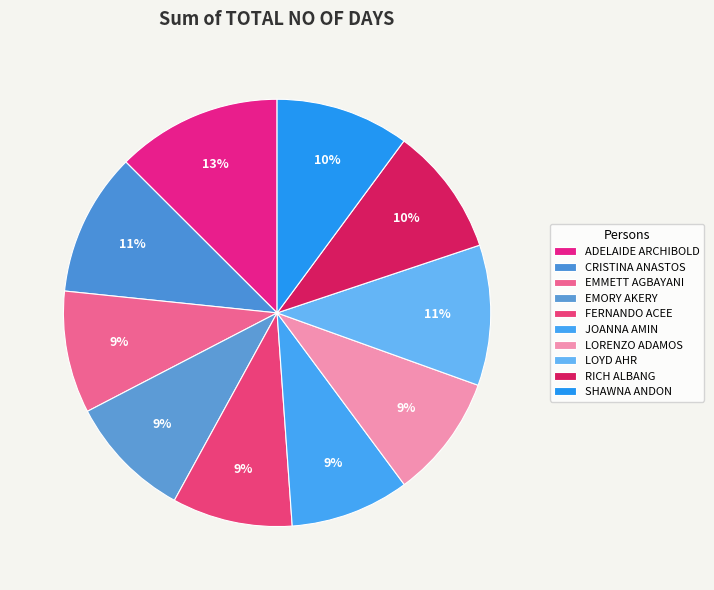

What is the total percentage of FERNANDO ACEE and LORENZO ADAMOS?

18.5%